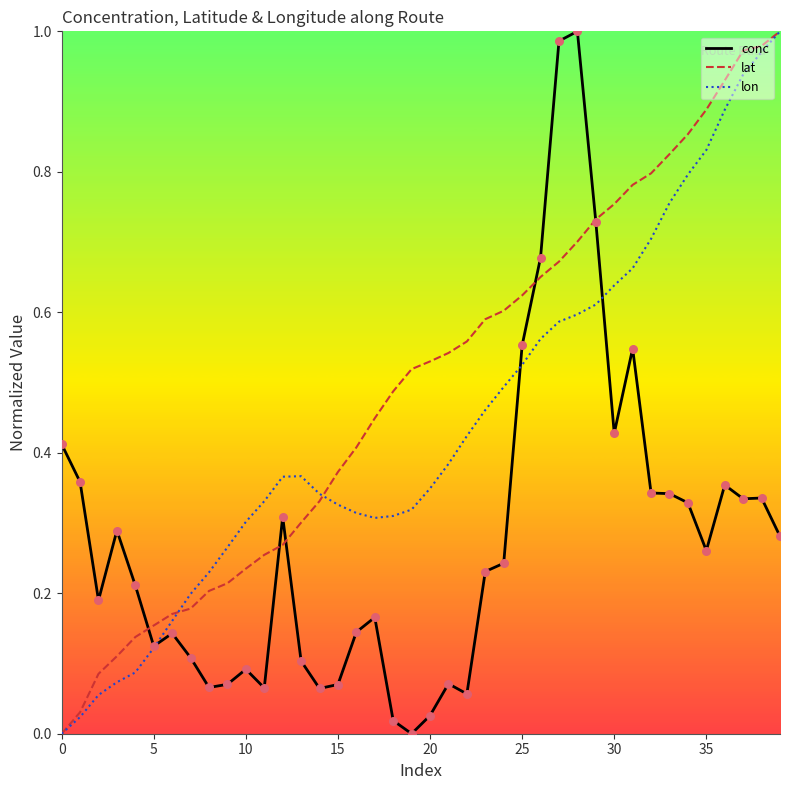

Which series has the largest total across all categories?

lat